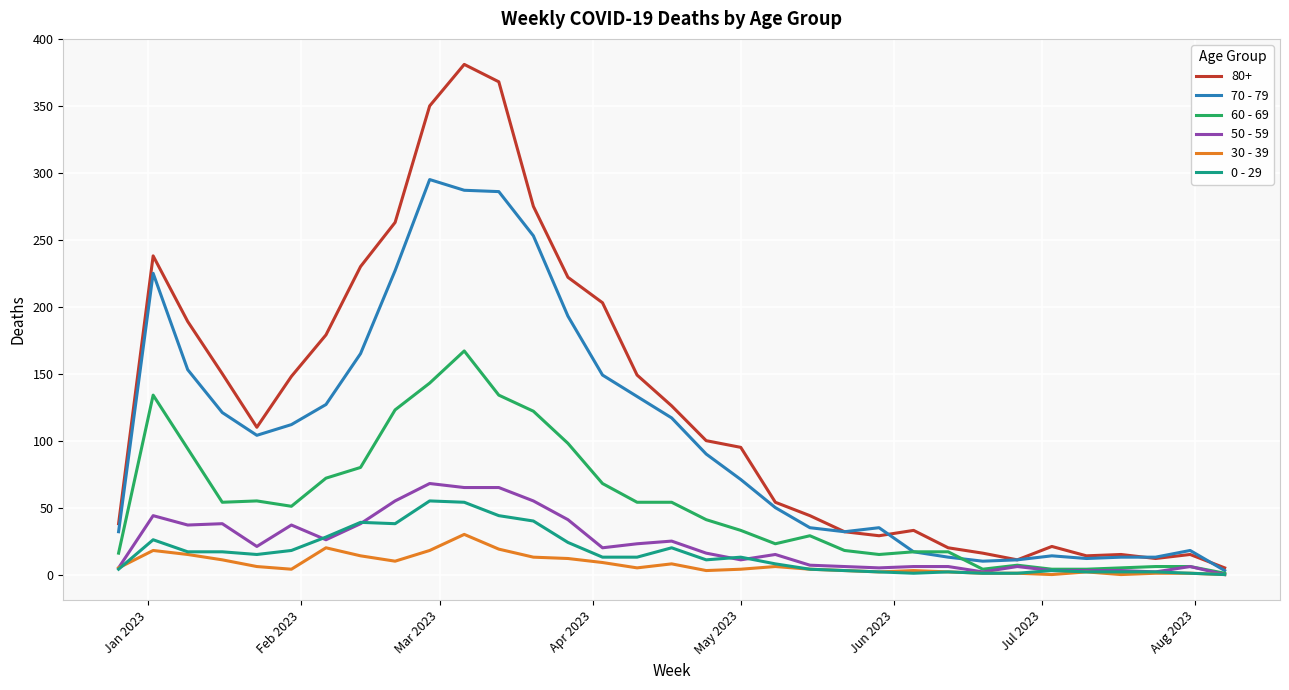

At how many categories does at least one series exceed 211?

8